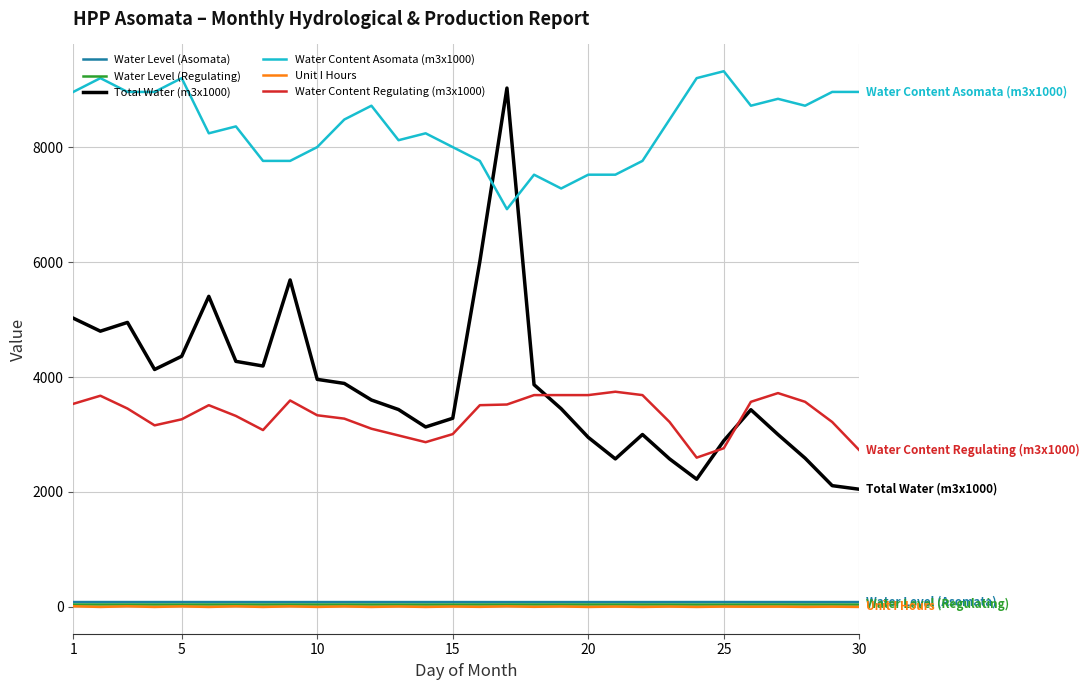

What is the maximum value for Water Content Asomata (m3x1000)?

9320.0